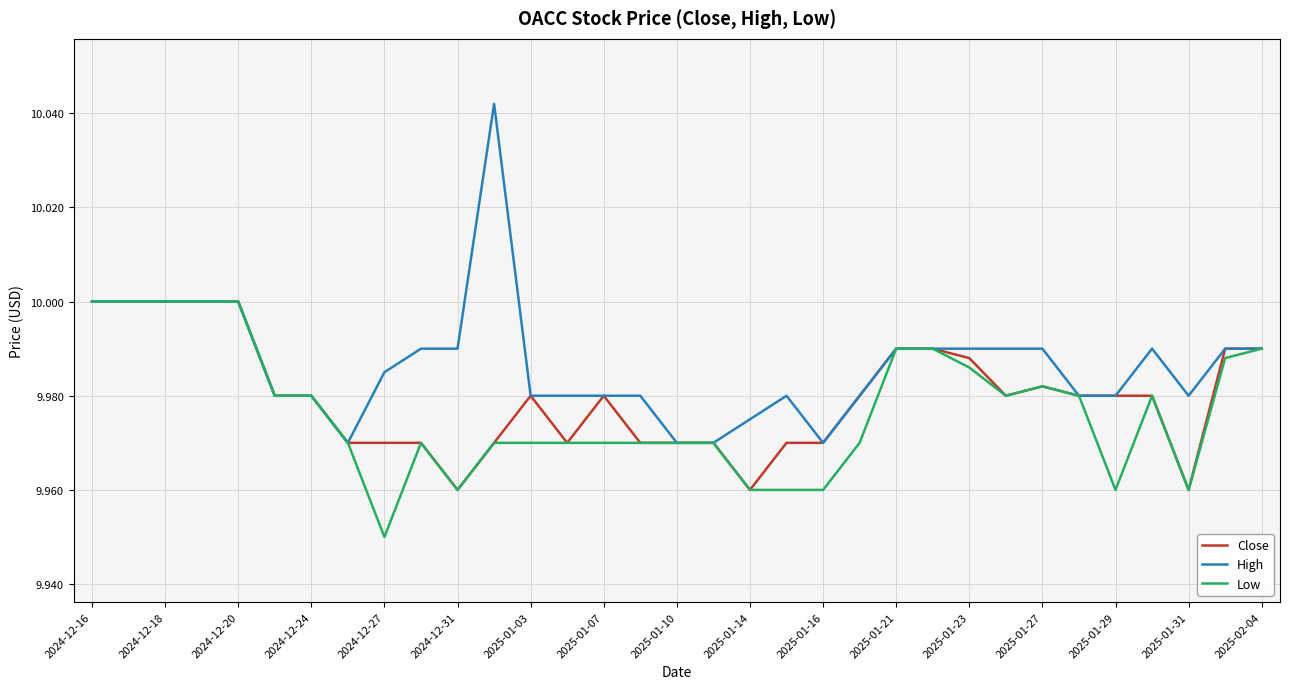

Which series has the widest spread of values?

High